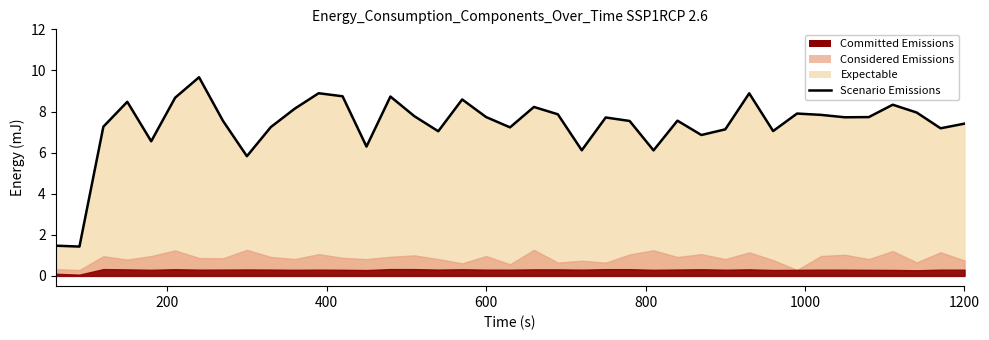

What is the difference between the maximum and second lowest values?

8.2